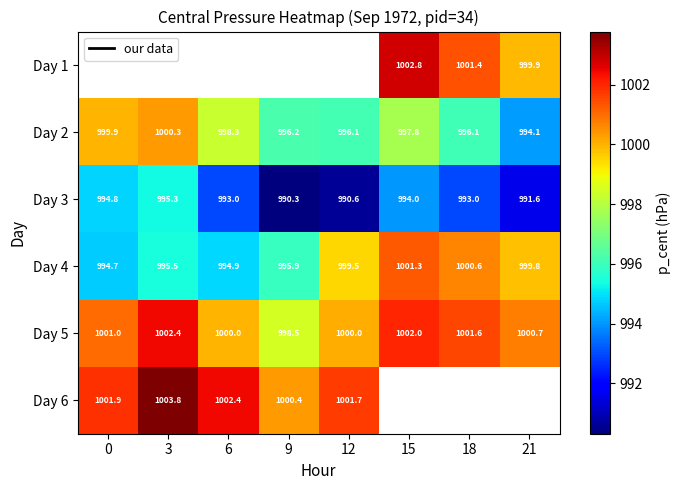

Is it true that Day 1 equals 1540.4 at 15?

False